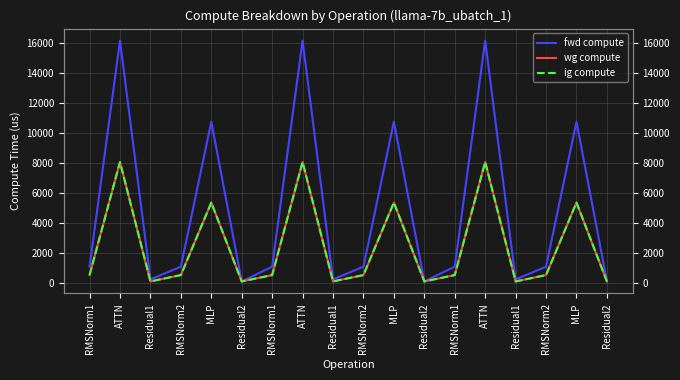

True or false: wg compute and ig compute intersect in this chart.

False